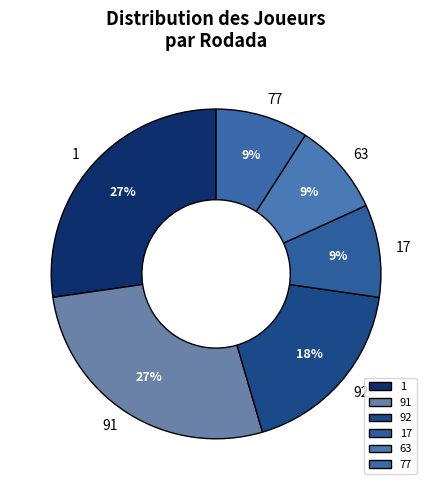

Is 92 the majority of the pie?

No